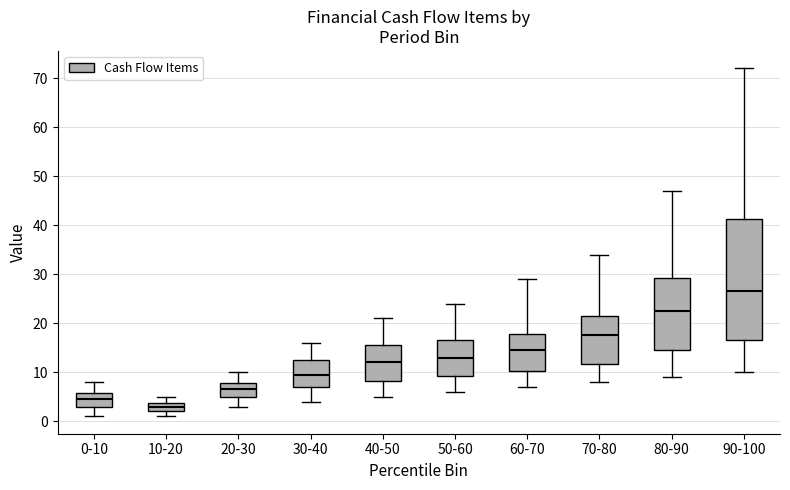

Where is the lower edge of the box for 40-50 on the y-axis? The values are not printed on the chart, so give them approximately, as read against the axis.

8